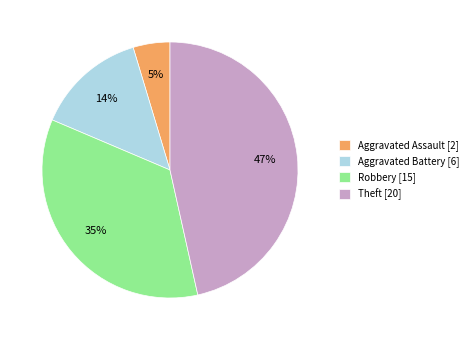

To the nearest percent, what is the combined percentage of Robbery and Theft?

81%